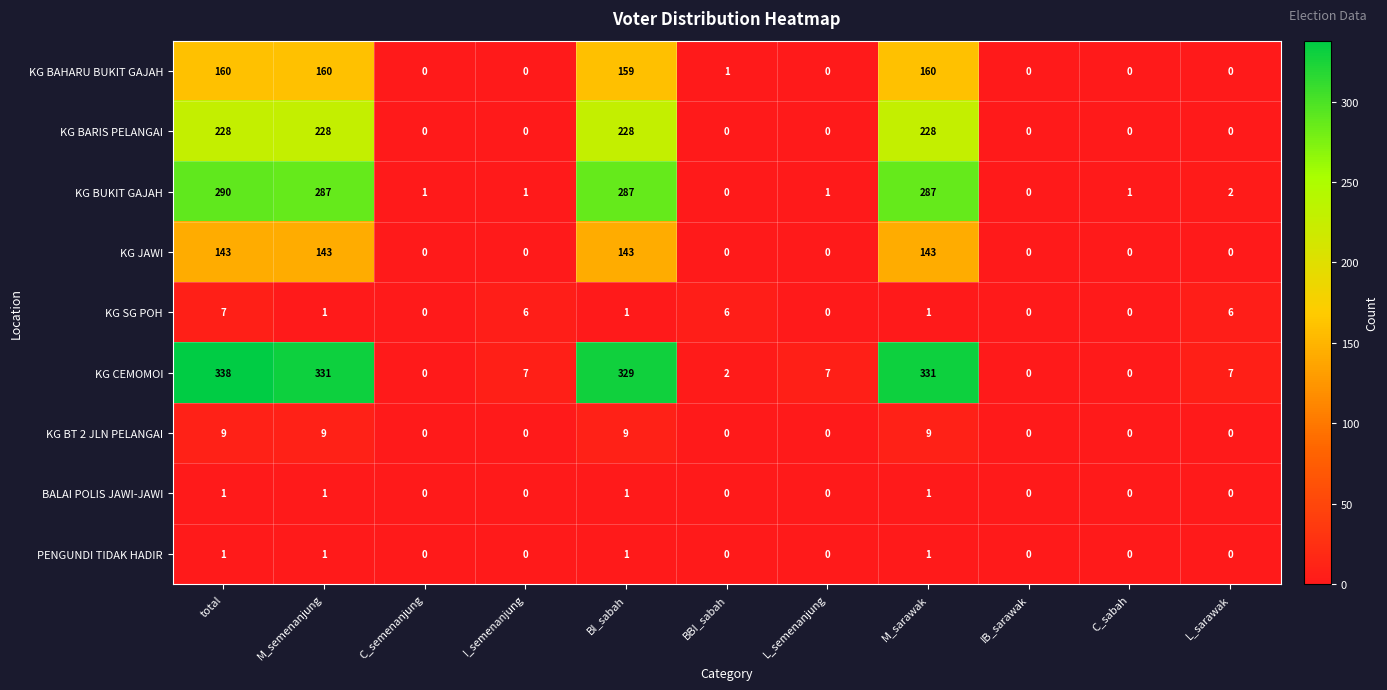

Is it true that KG BT 2 JLN PELANGAI equals 15 at M_sarawak?

False